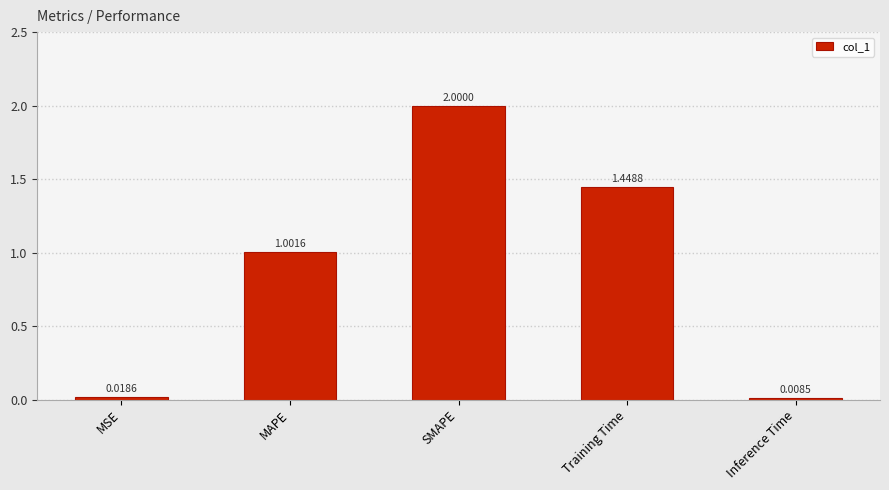

List the labels in order of value, smallest first.

Inference Time, MSE, MAPE, Training Time, SMAPE